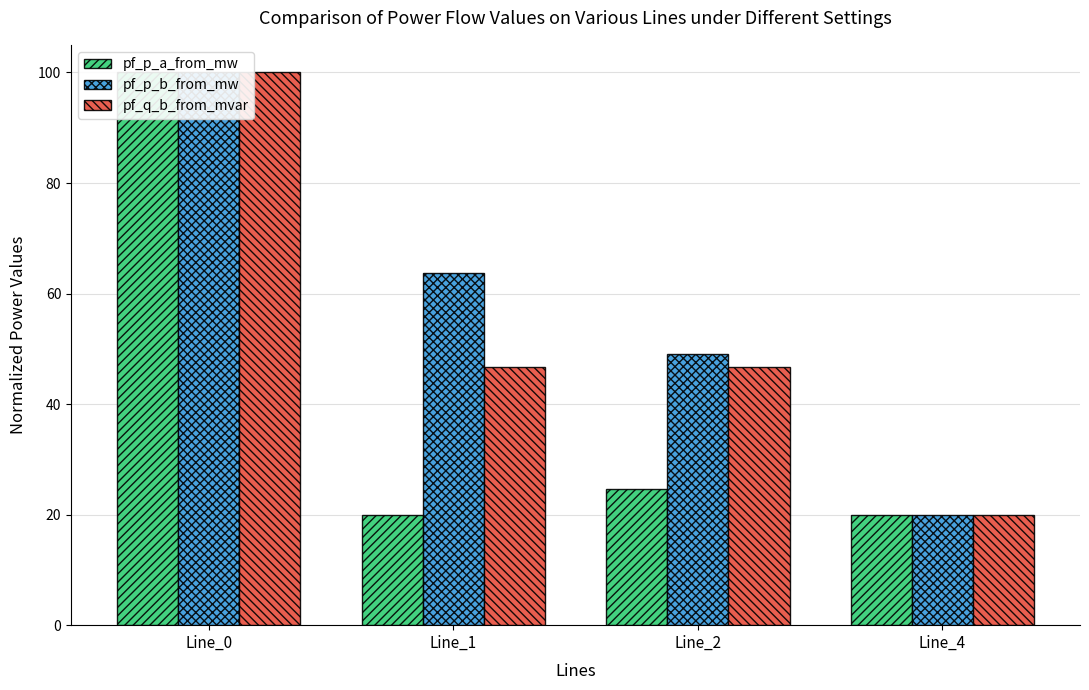

What is the difference between the maximum and minimum values in the pf_q_b_from_mvar series?

80.0